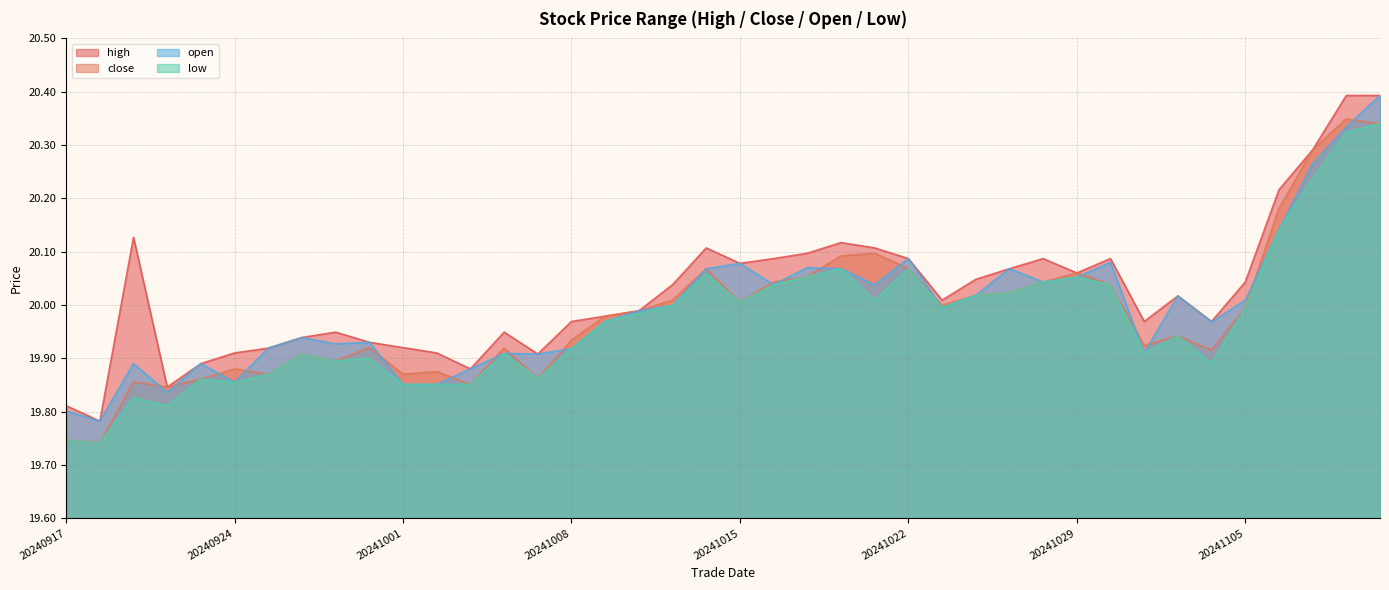

Rank the series by their average value, from lowest to highest.

low, close, open, high